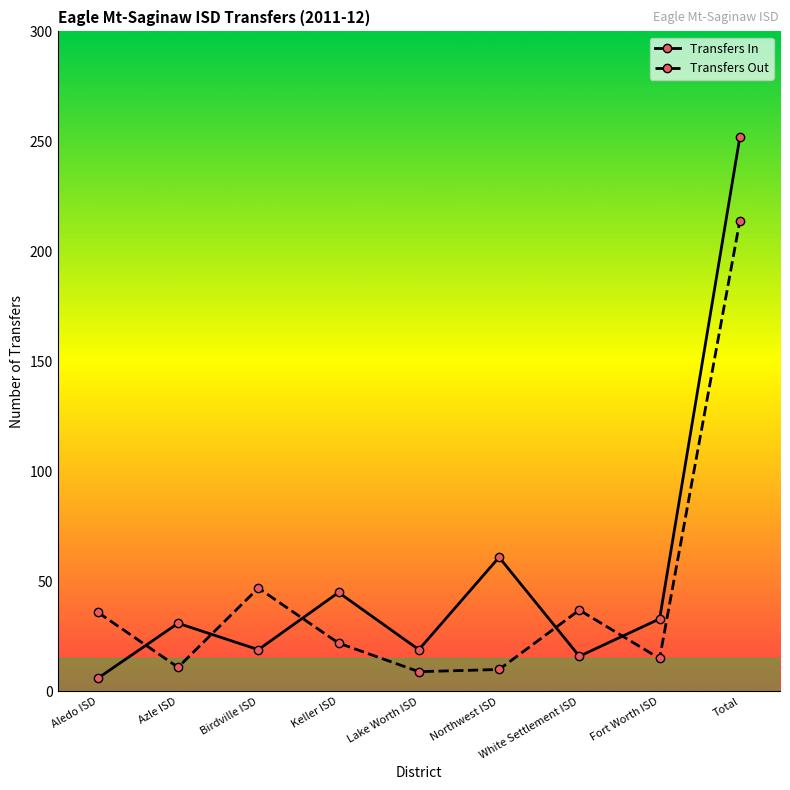

What is the sum of the Transfers Out values at Aledo ISD and Birdville ISD?

83